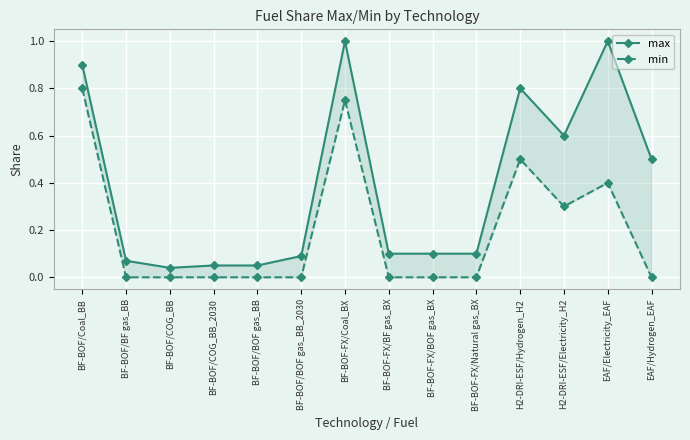

List the series in order of their peak value, highest first.

max, min